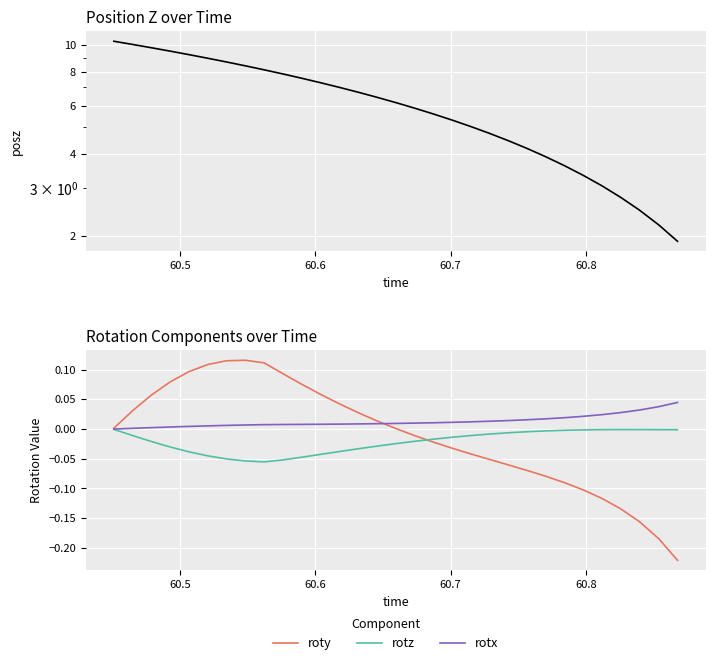

How many lines are shown in the chart?

4